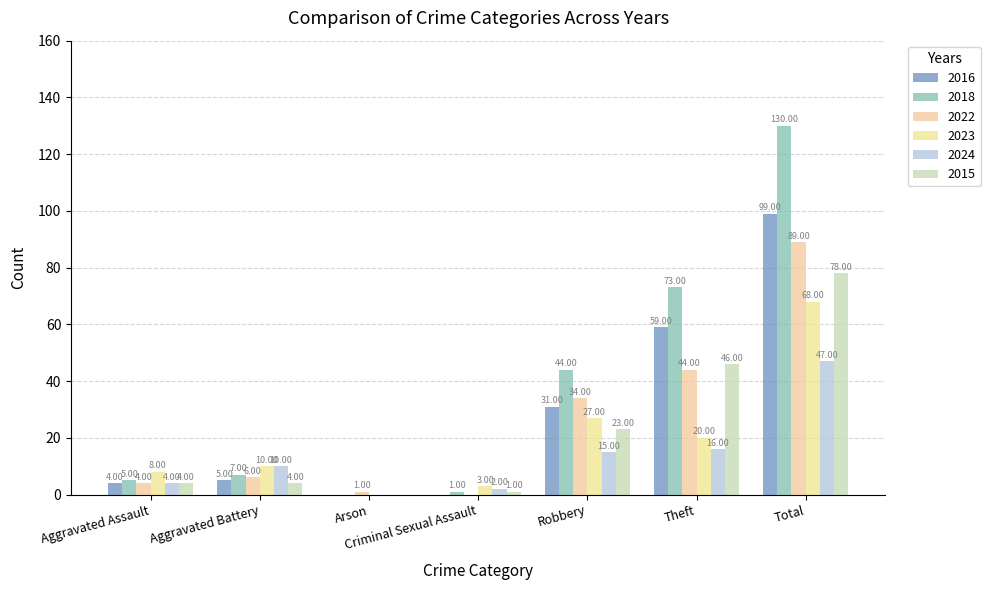

Rank the categories by 2023 value from lowest to highest.

Arson, Criminal Sexual Assault, Aggravated Assault, Aggravated Battery, Theft, Robbery, Total